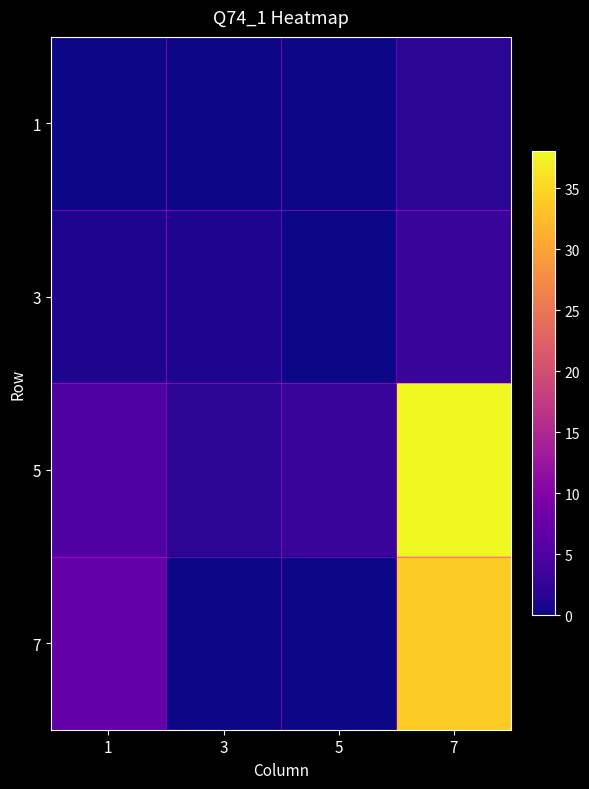

At which category is the sum across all series the highest?

7